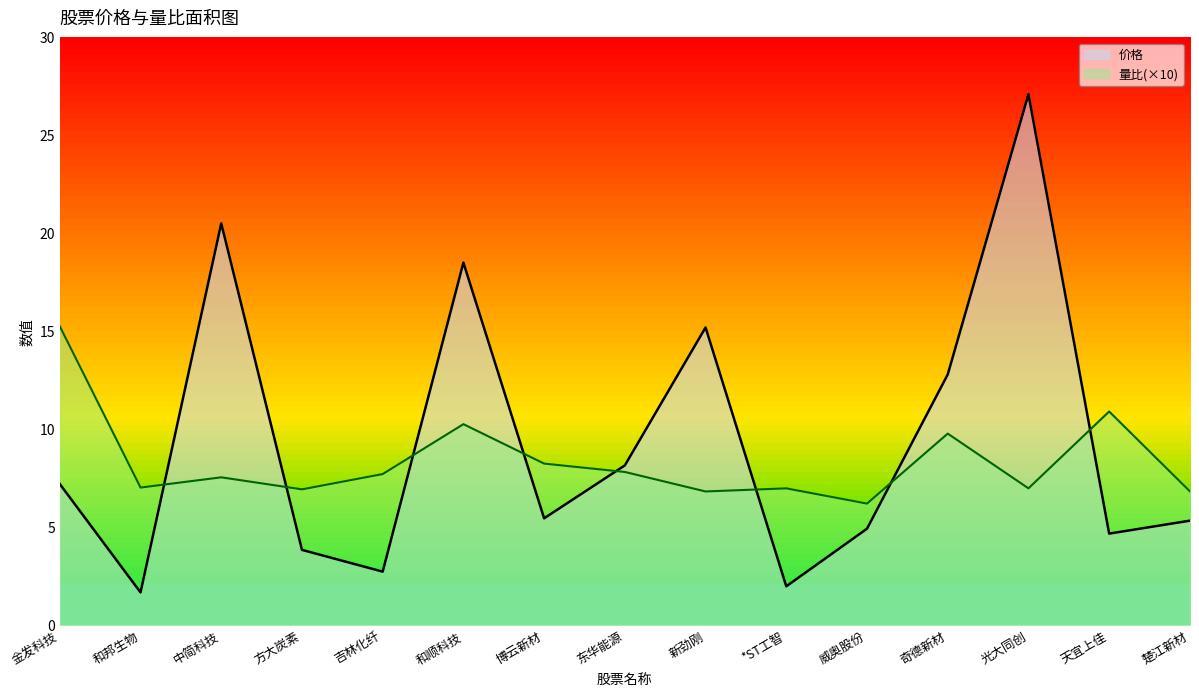

True or false: 价格 and 量比 intersect in this chart.

True